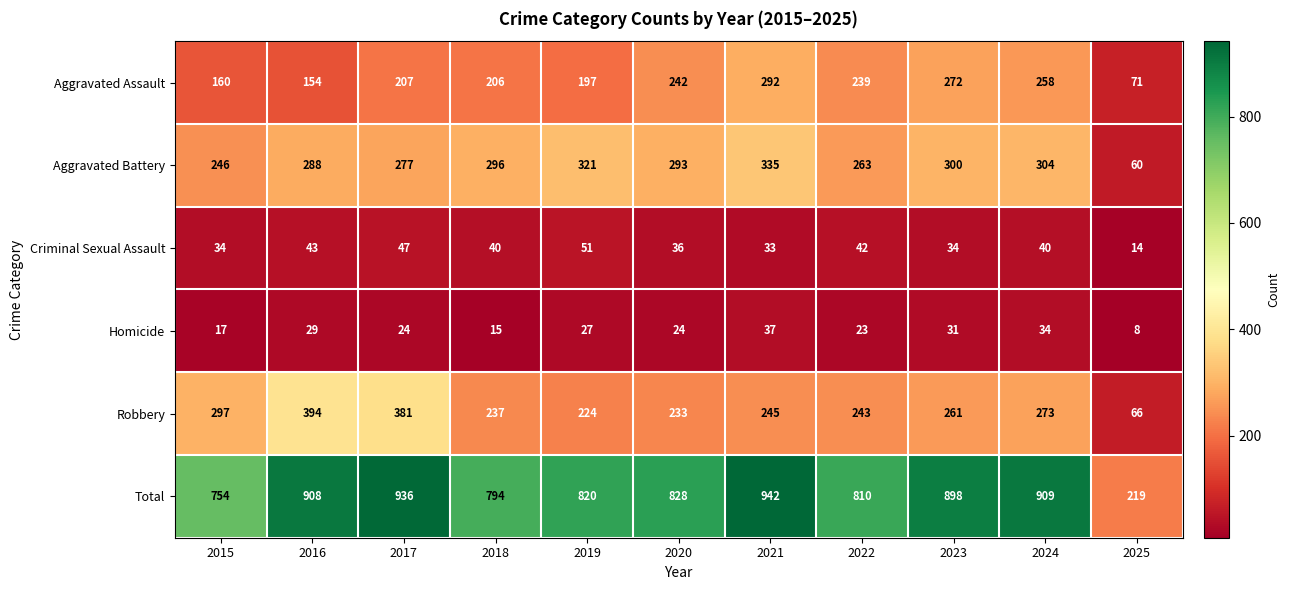

What is the difference between the Aggravated Battery values at 2017 and 2018?

19